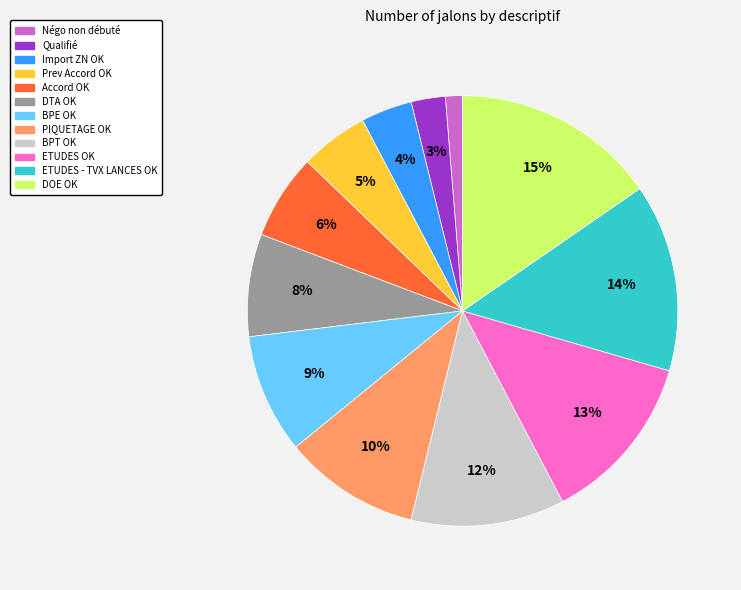

To the nearest percent, what is the difference between the largest and smallest slice percentages?

14%